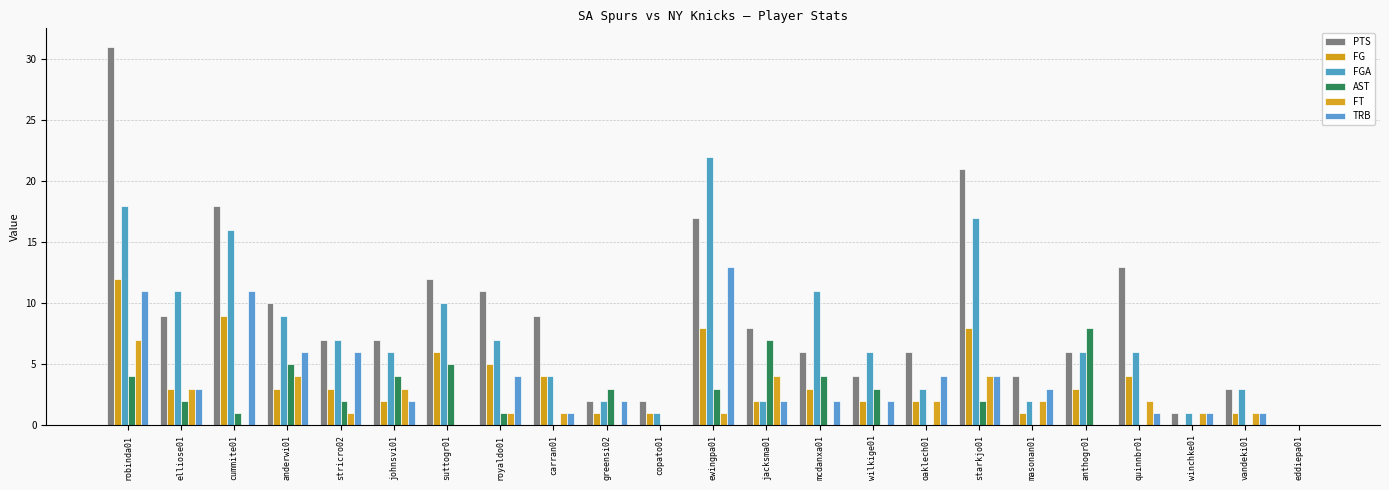

At how many categories does at least one series exceed 10?

9